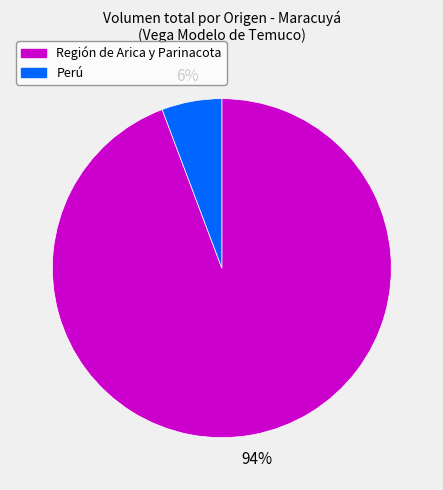

What is the smallest slice in the pie chart?

Perú